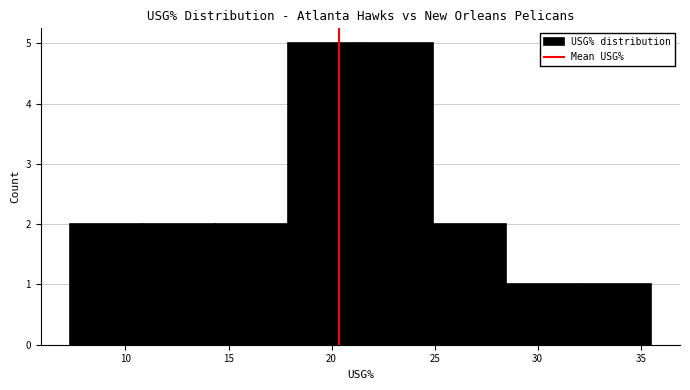

Reading left to right, list every bar in this chart as the range it spans on the x-axis followed by its height. Neither the bar edges nor the heights are printed on the chart, so give them approximately, as read against the axes.

7.5 to 11.0: 2
11.0 to 14.5: 2
14.5 to 18.0: 2
18.0 to 21.5: 5
21.5 to 25.0: 5
25.0 to 28.5: 2
28.5 to 32.0: 1
32.0 to 35.5: 1